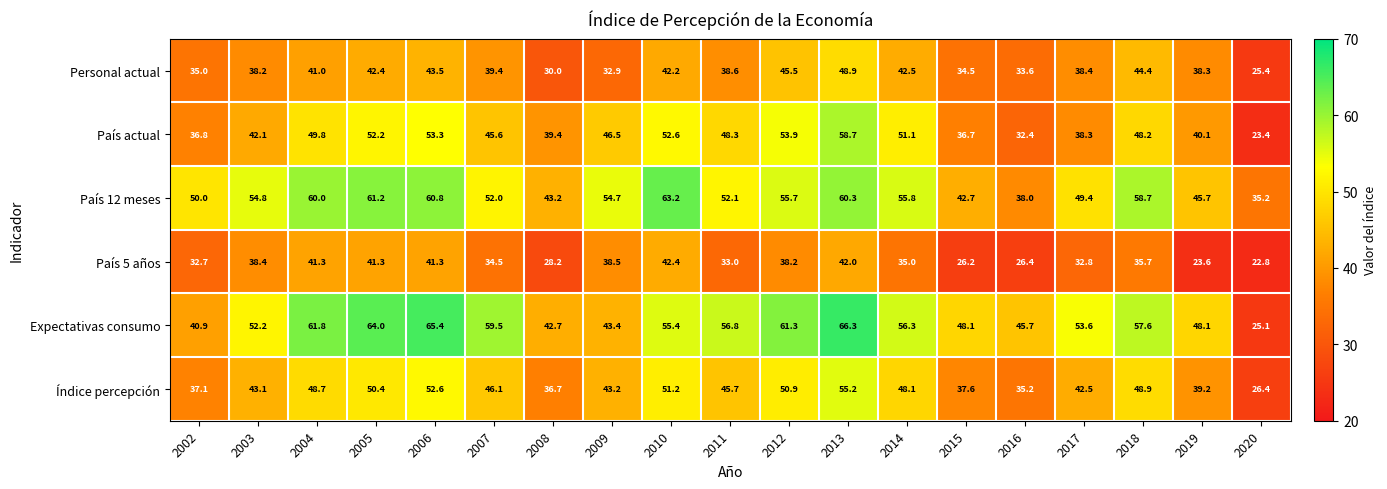

Rank the series by their maximum value, from highest to lowest.

Expectativas consumo, País 12 meses, País actual, Índice percepción, Personal actual, País 5 años